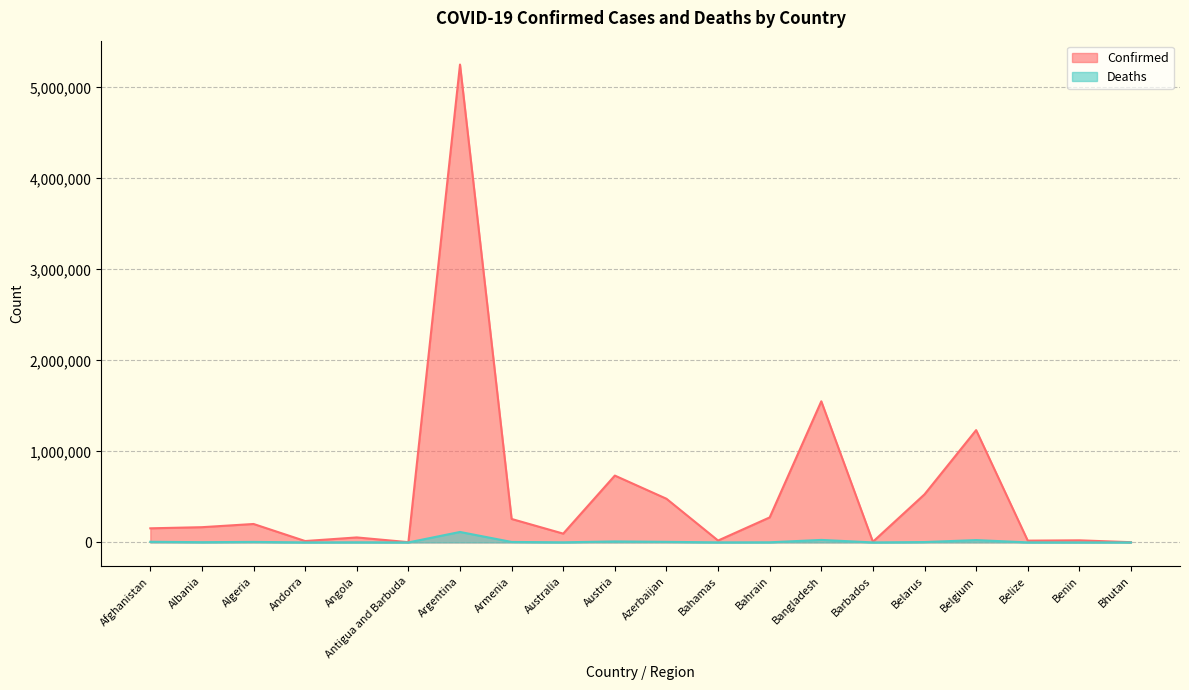

What is the label of the 15th point from the left?

Barbados